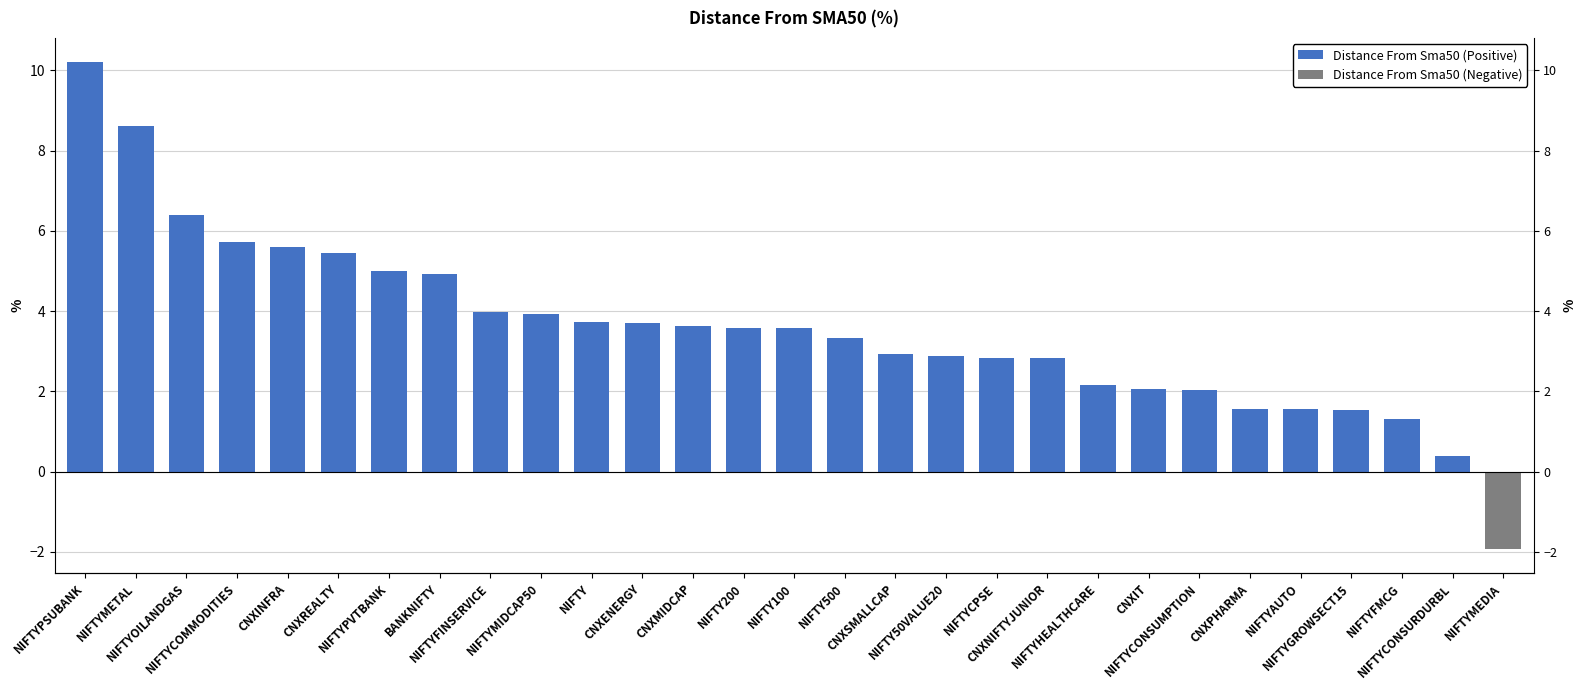

What is the change in value from NIFTYFINSERVICE to CNXENERGY?

-0.3